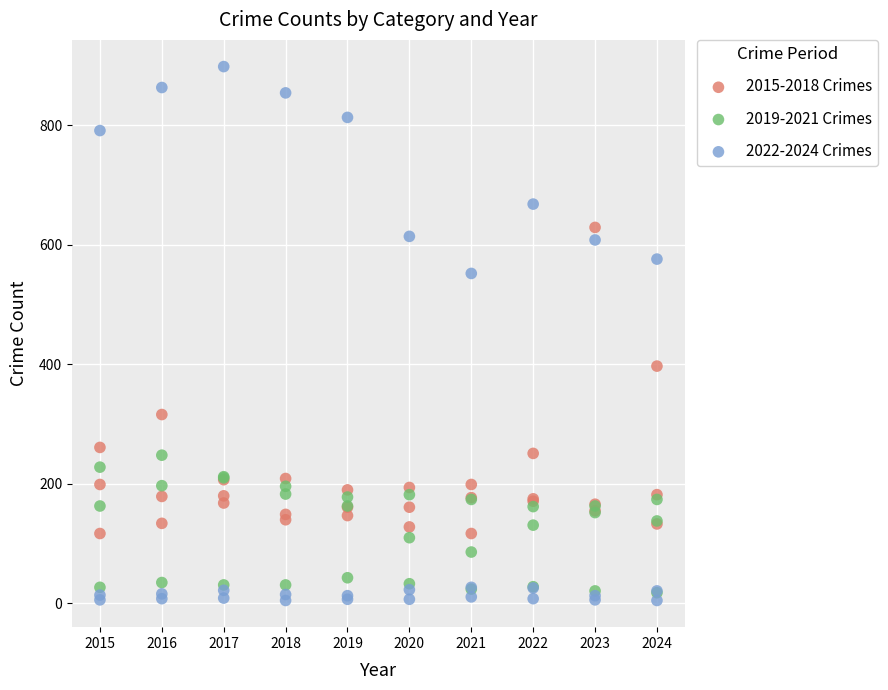

Across all series, what Y value is closest to 451?

397